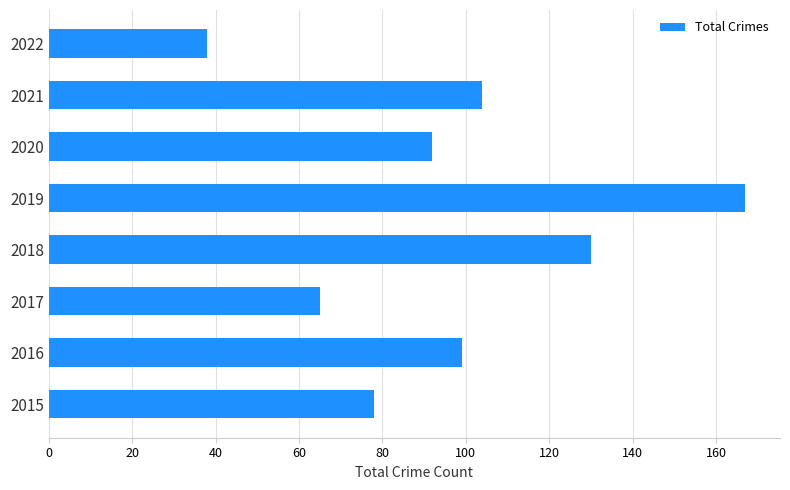

Between 2018 and 2021, which is larger?

2018